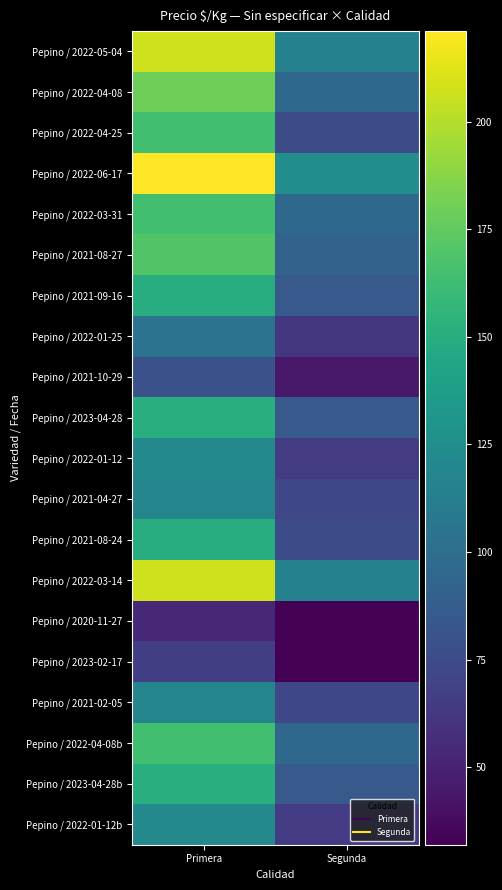

What is the total value across all series at Primera?

2860